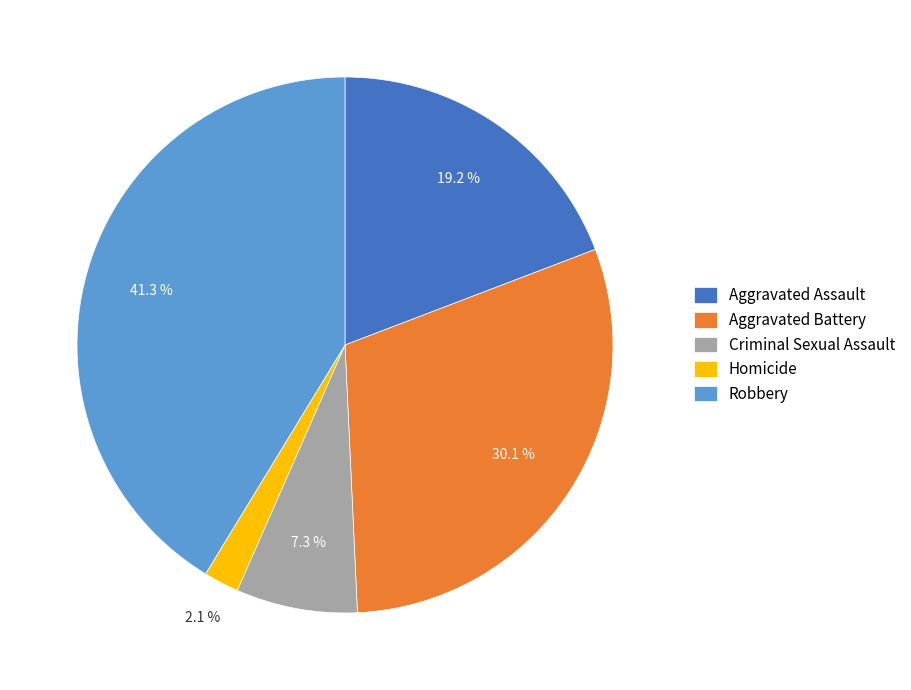

Does Robbery represent more than half of the total?

No